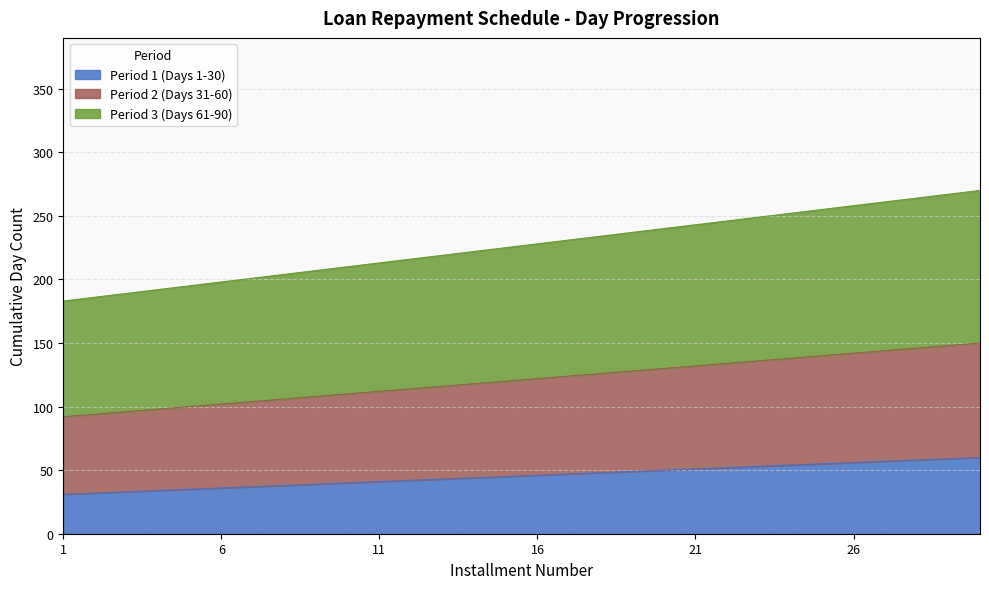

How many values in the Period 2 (Days 31-60) series exceed 122?

14